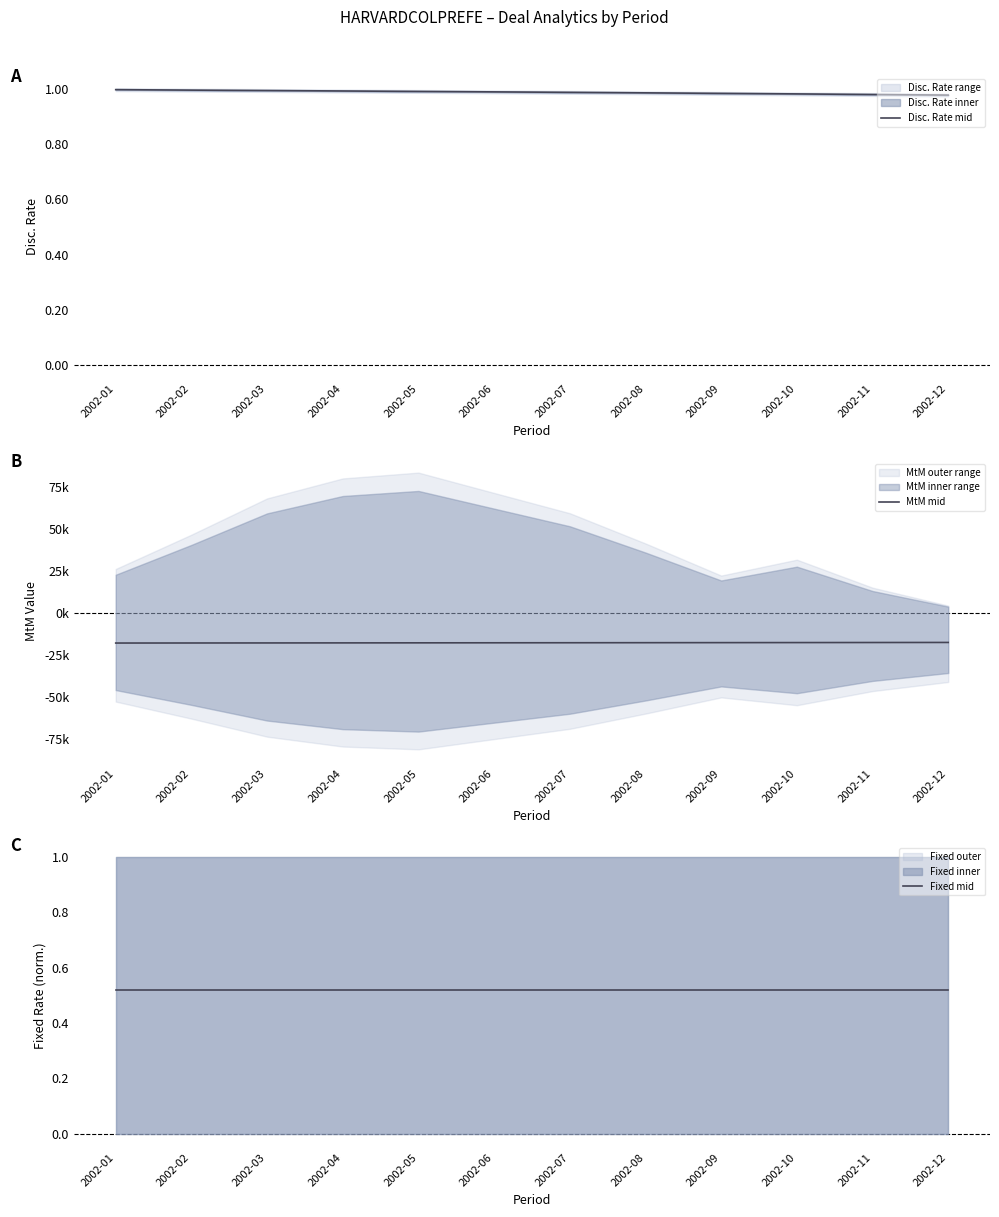

Which series has the widest spread of values?

MtM mid